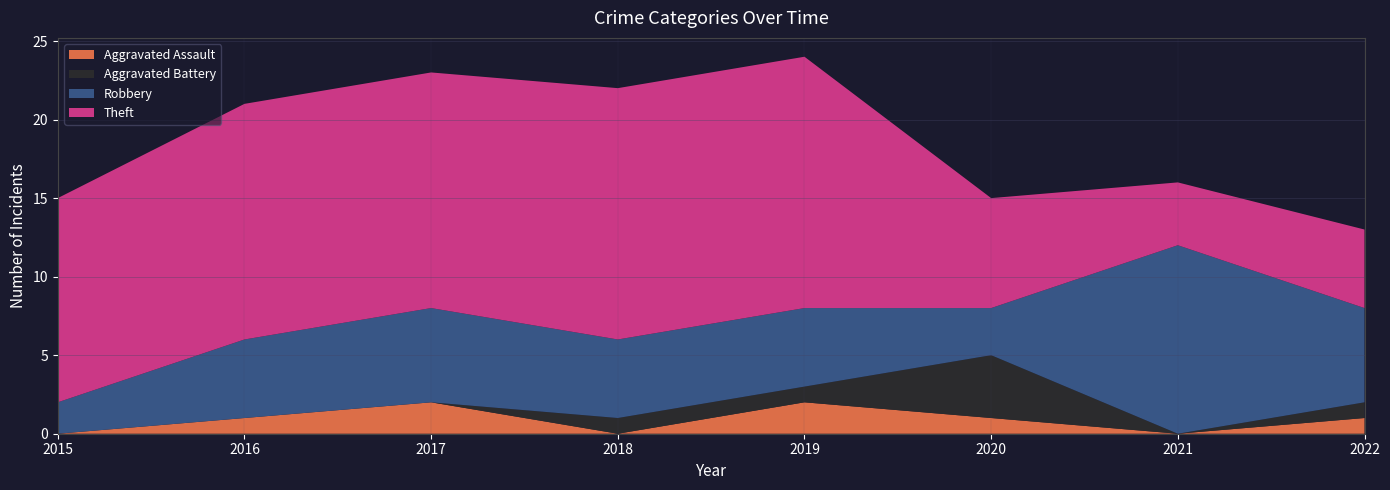

Reading right to left, transcribe all the data shown in this chart.

Aggravated Assault: 2022=1	2021=0	2020=1	2019=2	2018=0	2017=2	2016=1	2015=0
Aggravated Battery: 2022=1	2021=0	2020=4	2019=1	2018=1	2017=0	2016=0	2015=0
Robbery: 2022=6	2021=12	2020=3	2019=5	2018=5	2017=6	2016=5	2015=2
Theft: 2022=5	2021=4	2020=7	2019=16	2018=16	2017=15	2016=15	2015=13